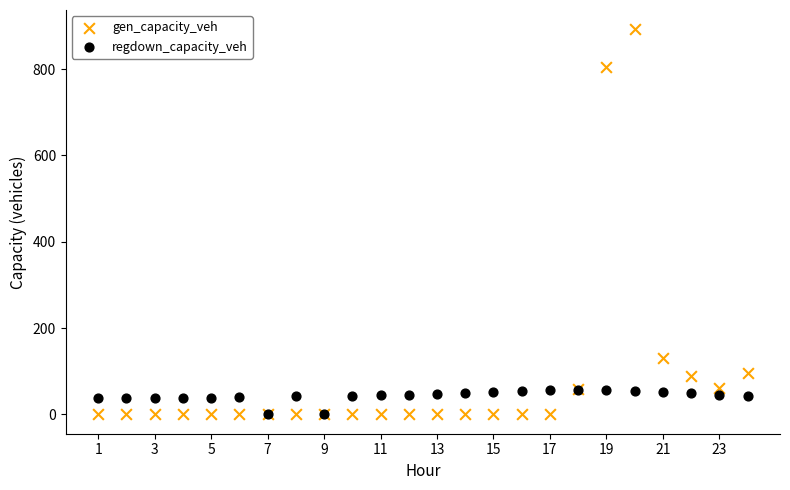

What are all the series names shown in the legend?

gen_capacity_veh, regdown_capacity_veh